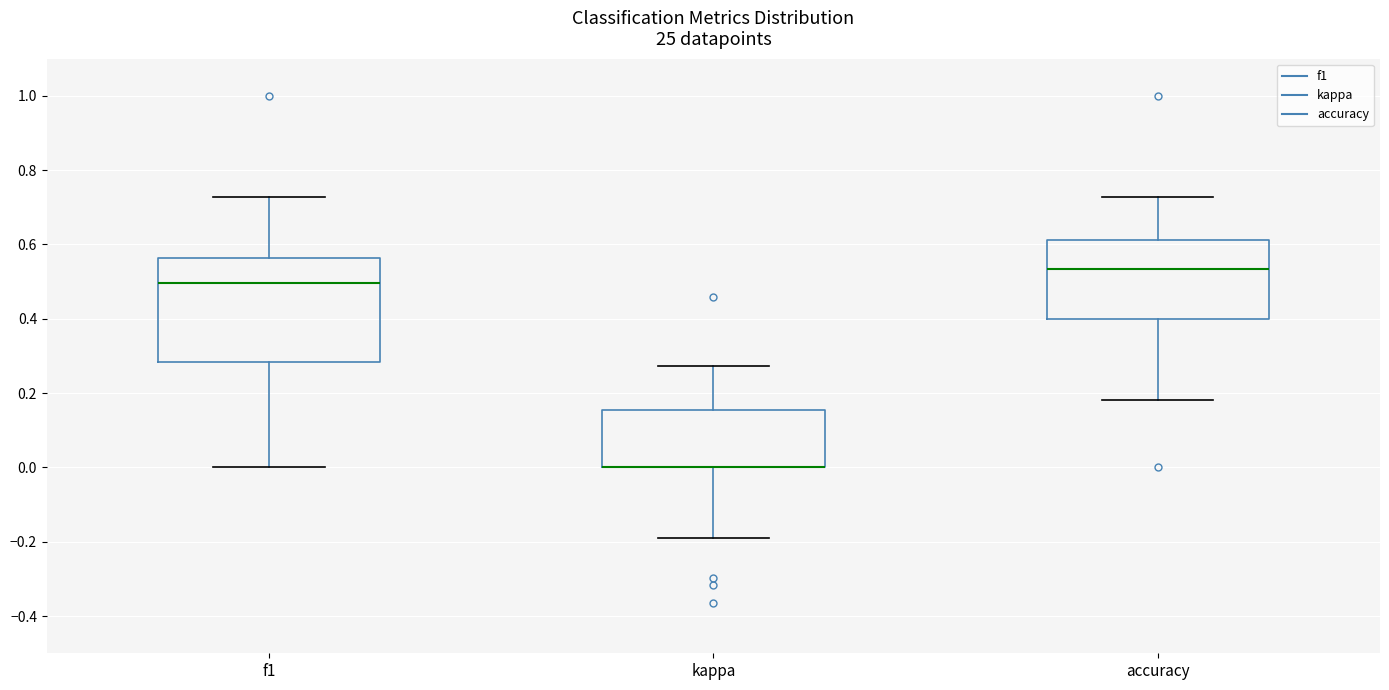

Reading left to right, read every box against the y-axis: the position of its median line, the range the box covers, and the ends of its whiskers. The values are not printed on the chart, so give them approximately, as read against the axis.

f1: median 0.50, box 0.28 to 0.56, whiskers 0.00 to 0.72
kappa: median 0.00 (drawn on the box's lower edge), box 0.00 to 0.16, whiskers -0.18 to 0.28
accuracy: median 0.54, box 0.40 to 0.62, whiskers 0.18 to 0.72